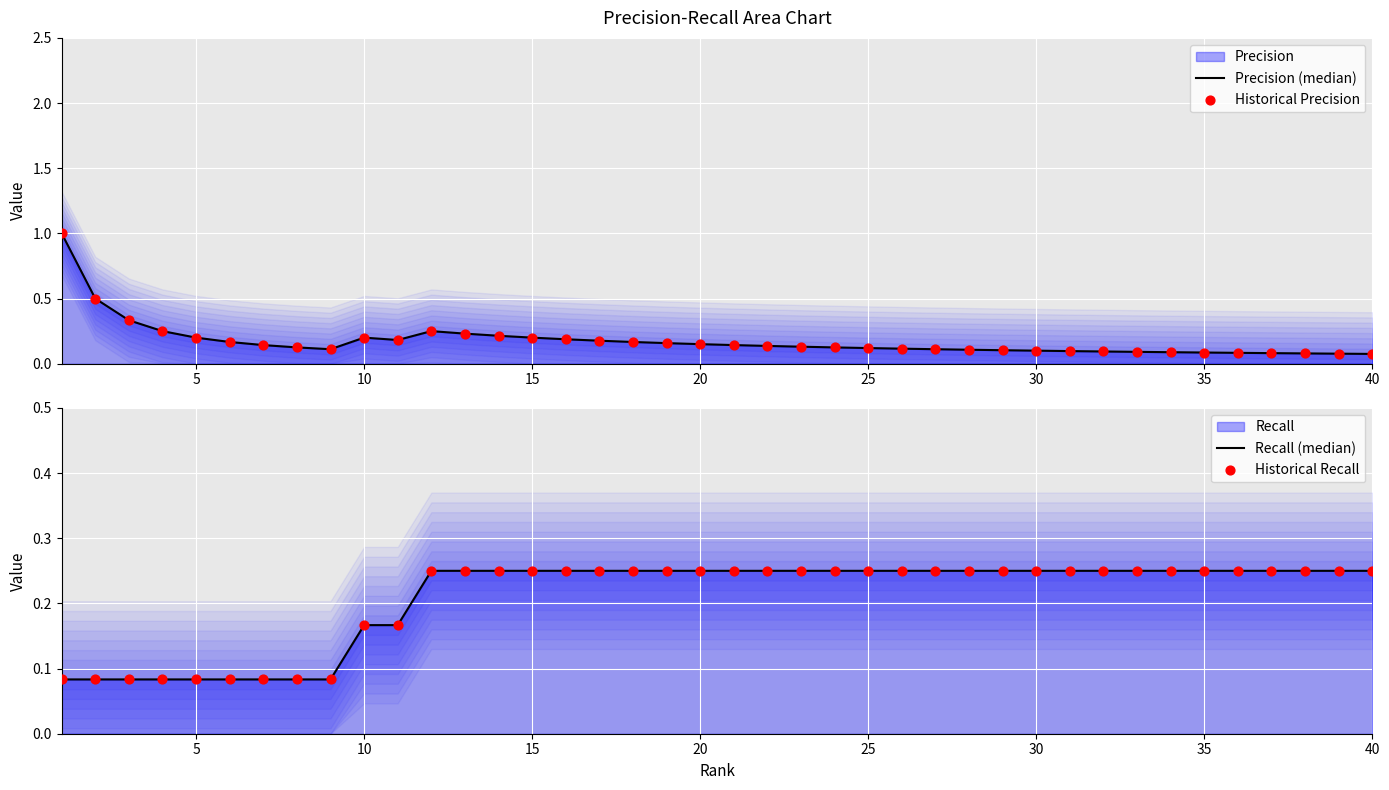

Is the value of Precision (median) at 24 greater than the value of Recall (median) at 0?

Yes